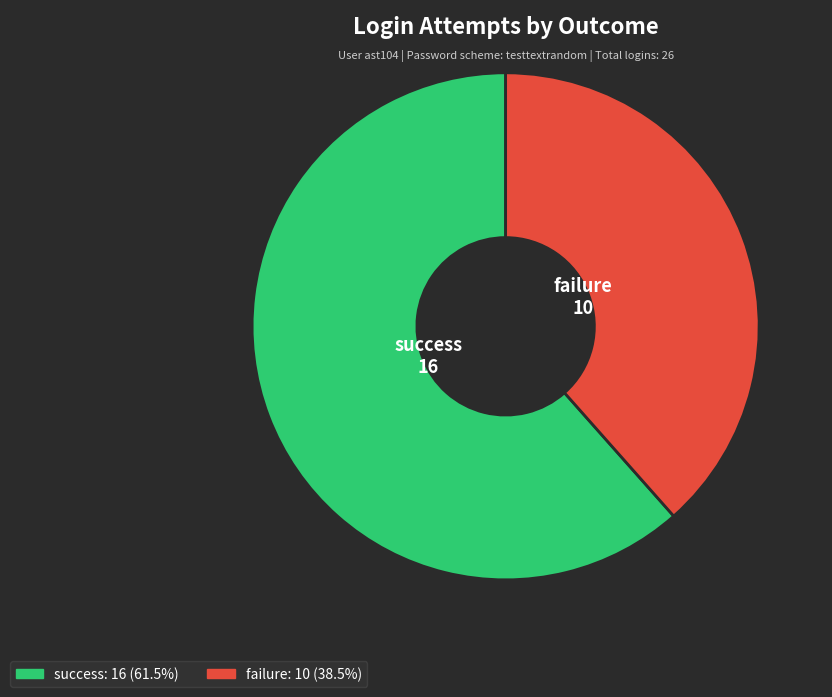

Which slice represents more than half of the pie?

success